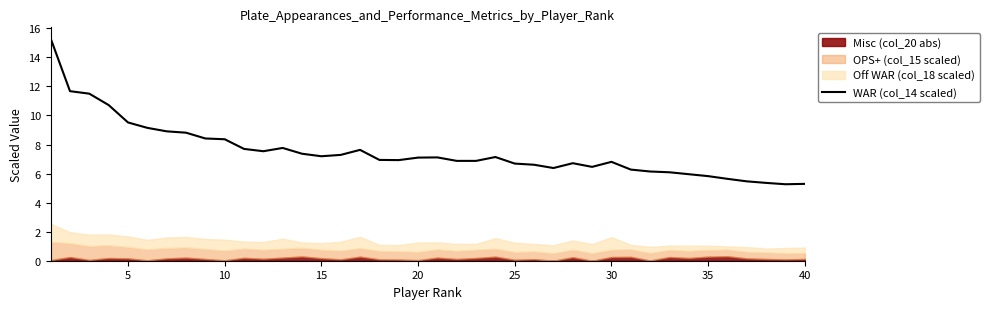

Is it true that WAR (col_14 scaled) equals 10.3 at 20?

False